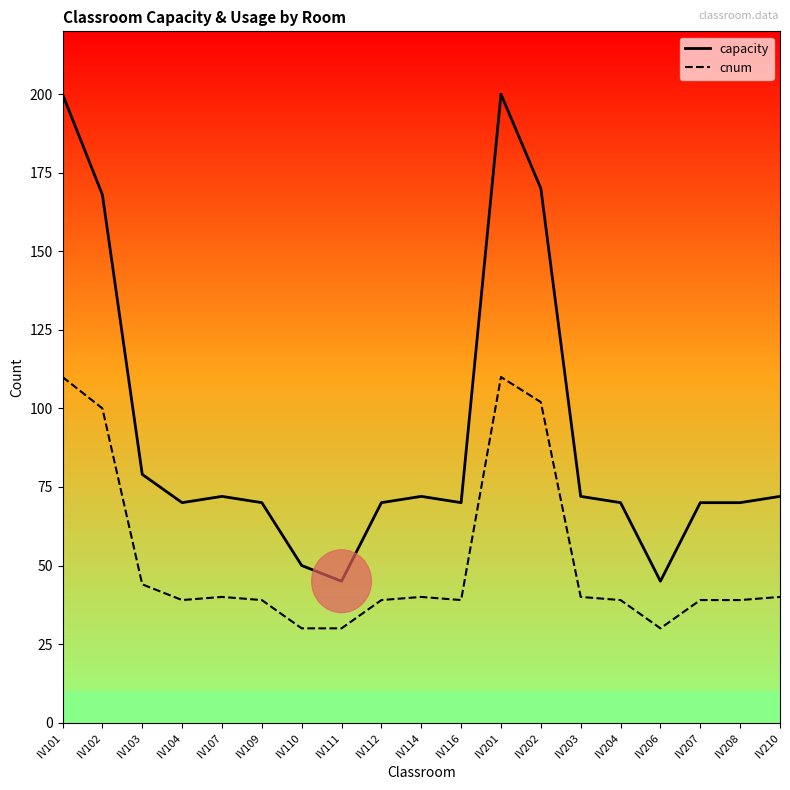

Between Ⅳ109 and Ⅳ206, which series saw the biggest shift?

capacity